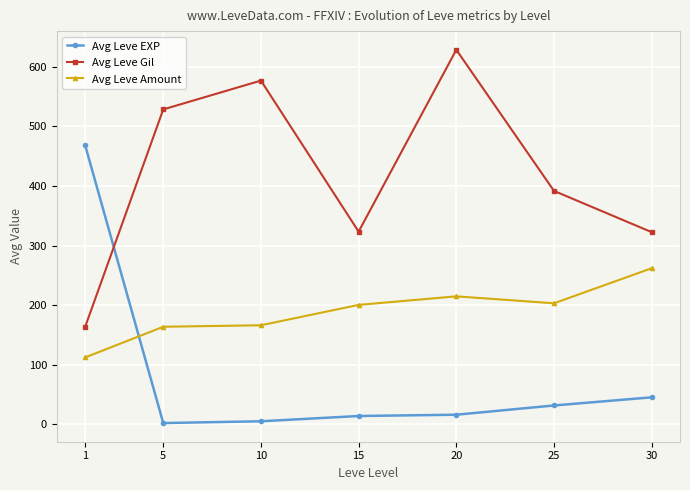

True or false: Avg Leve Gil has a value of 391.7 at 25.

True